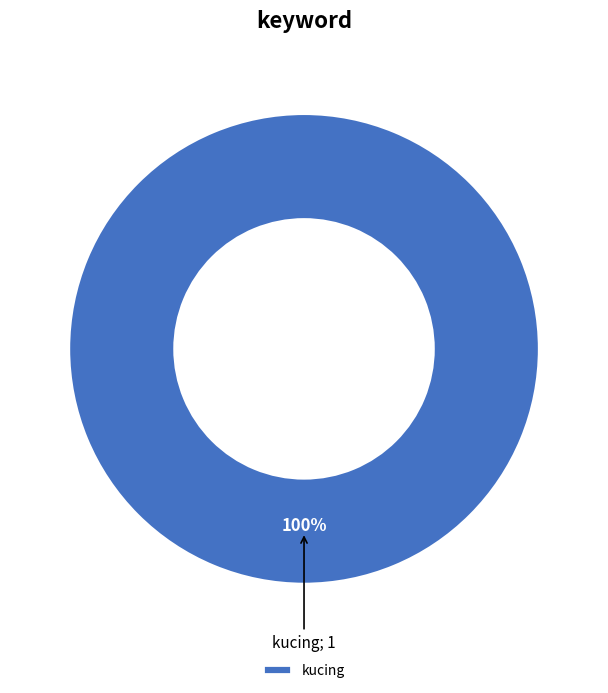

To the nearest percent, what portion does kucing represent?

100%